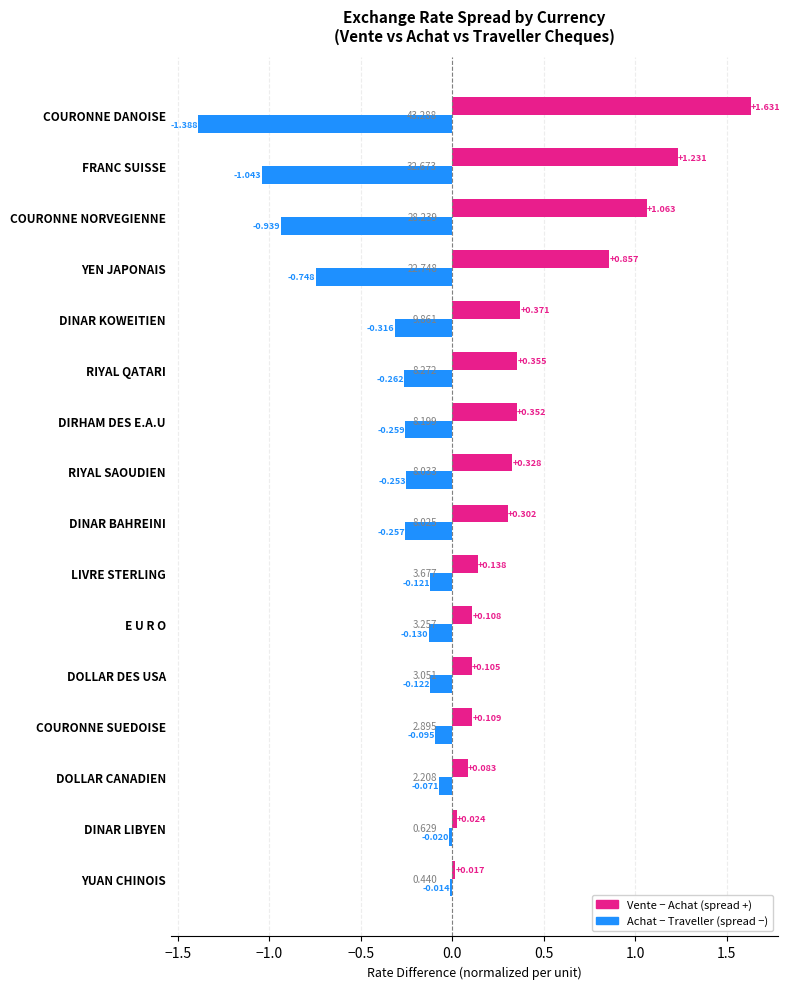

At which category does the chart reach its peak across all series?

COURONNE DANOISE